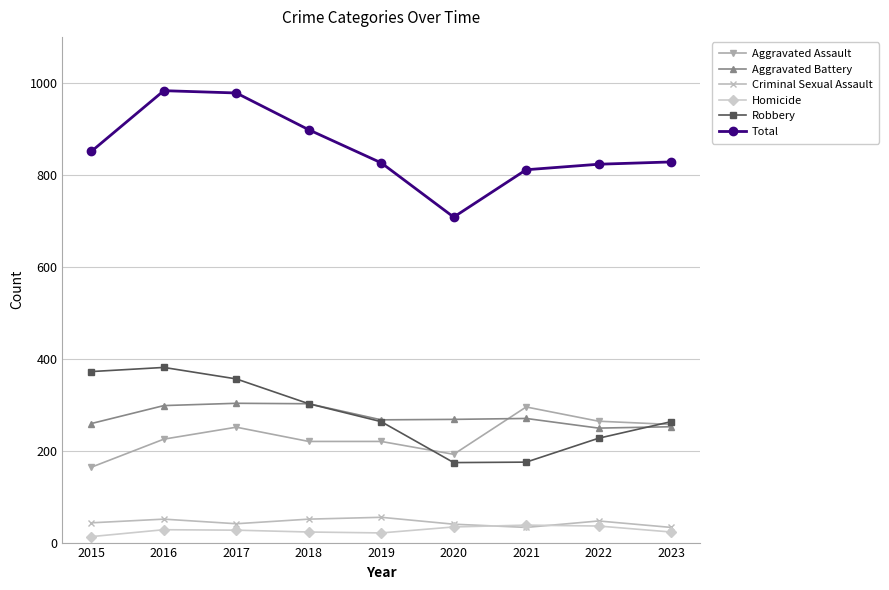

What is the difference between the highest and lowest values at 2020?

674